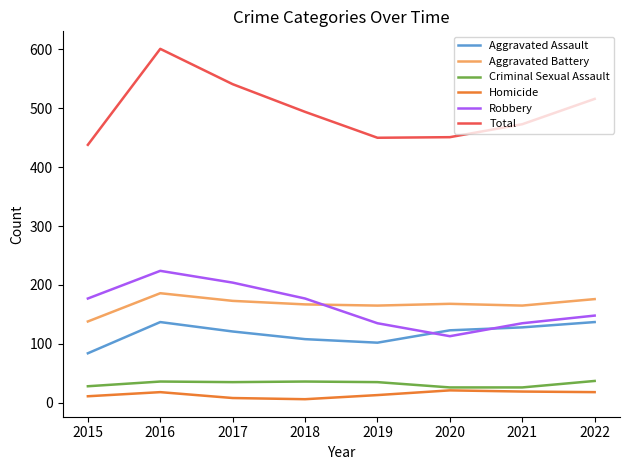

Rank the series by their maximum value, from lowest to highest.

Homicide, Criminal Sexual Assault, Aggravated Assault, Aggravated Battery, Robbery, Total